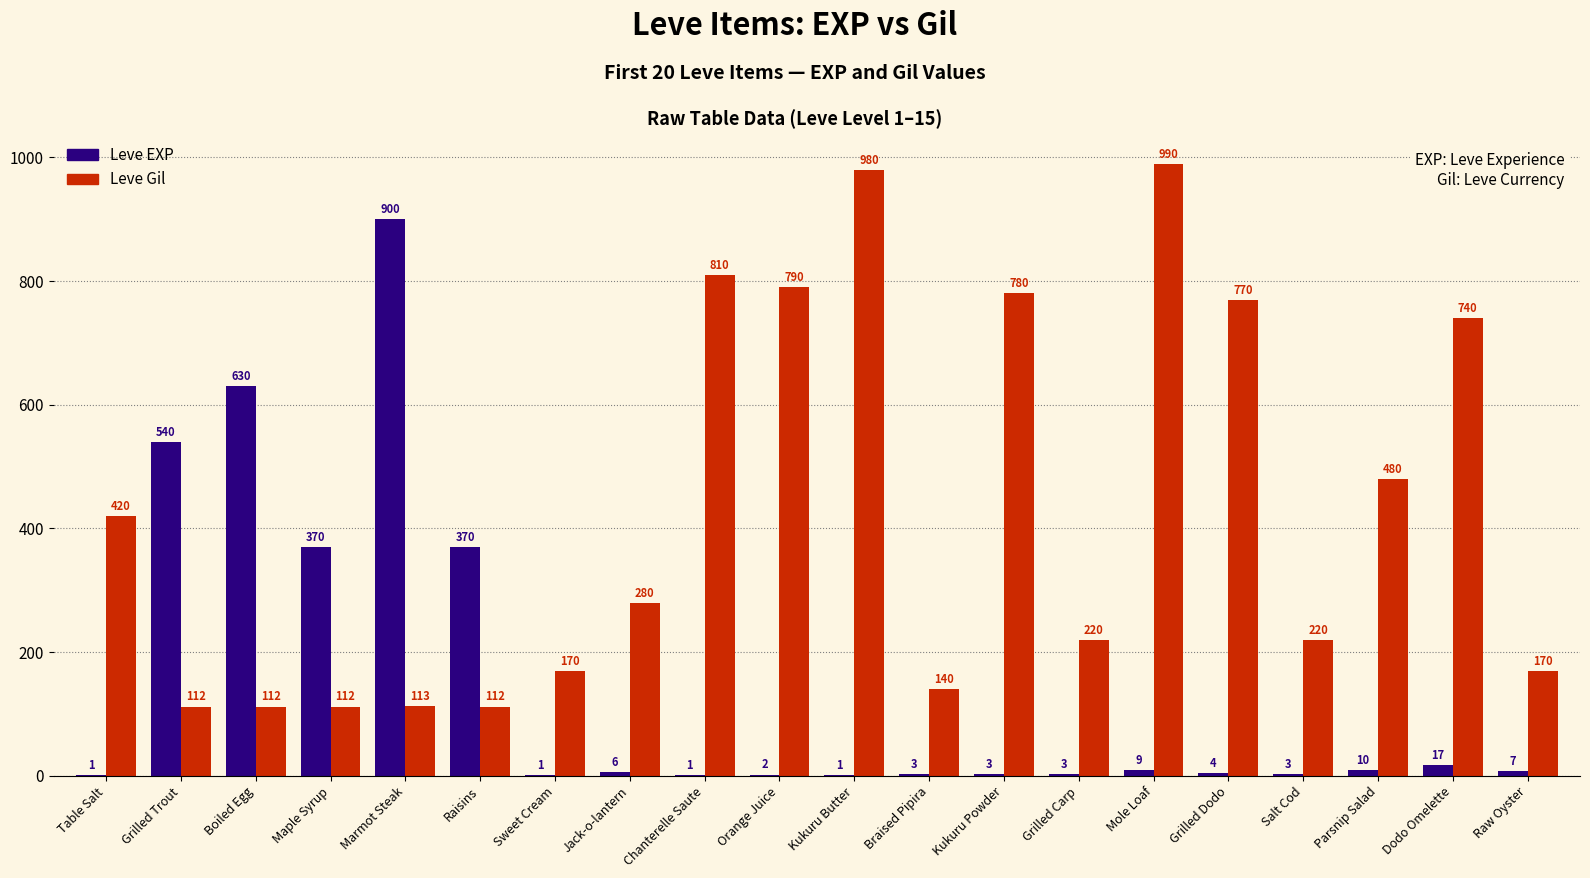

Are the bars grouped side by side (vs. stacked)?

Yes